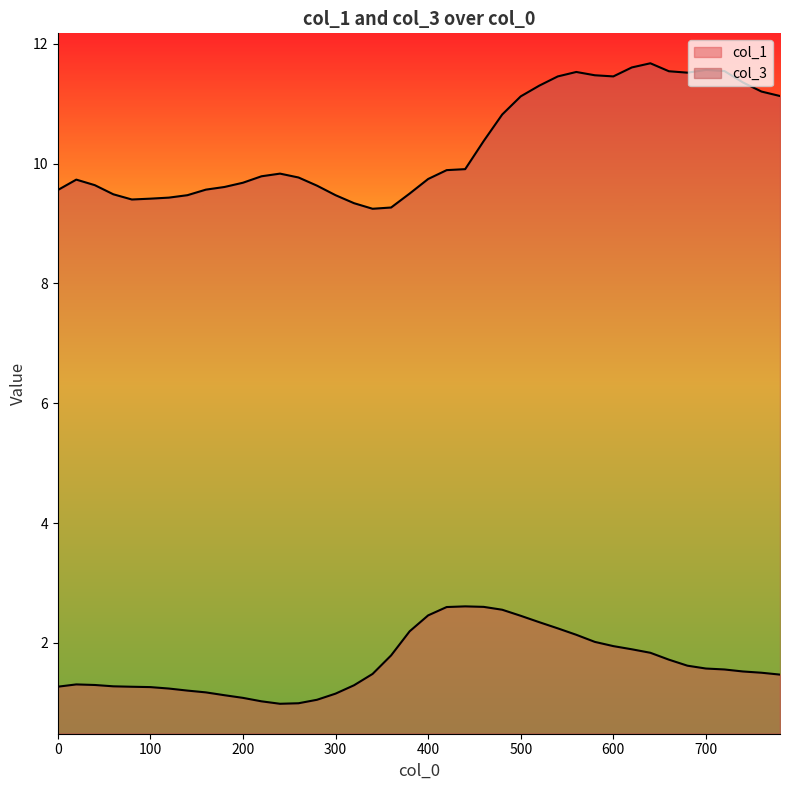

What is the value of the col_3 point at the 14th from the left?

9.8